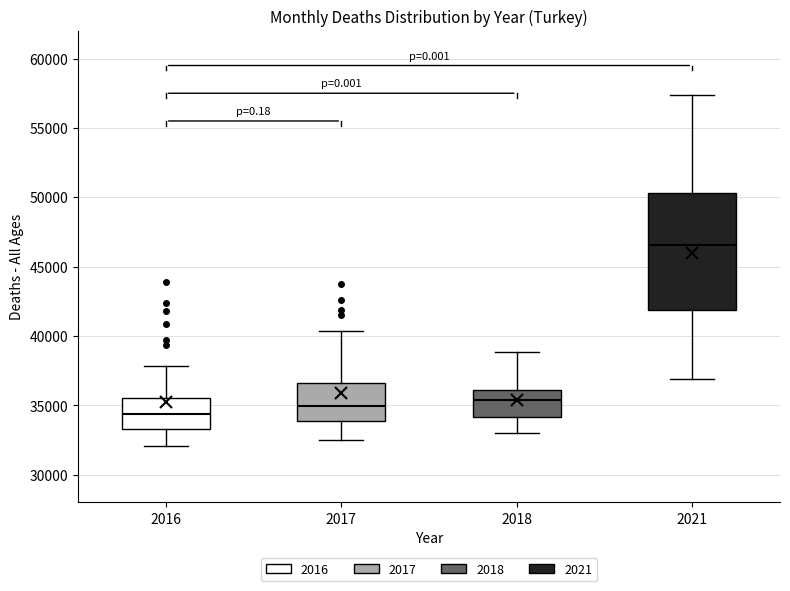

Comparing the boxes themselves (not the whiskers), which one is the tallest?

2021